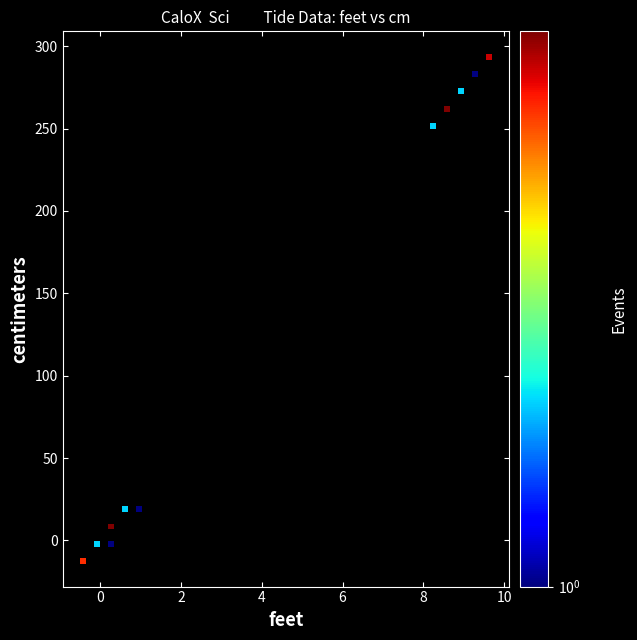

What Y value in the scatter plot is closest to 140?

251.5